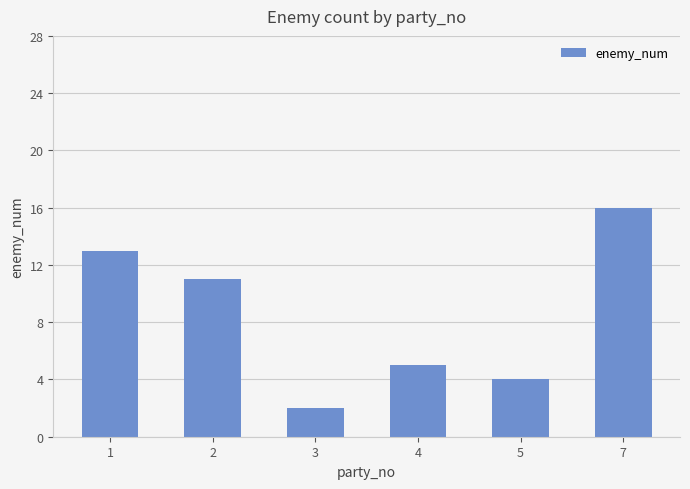

Where is the data nearest to the value 9?

2